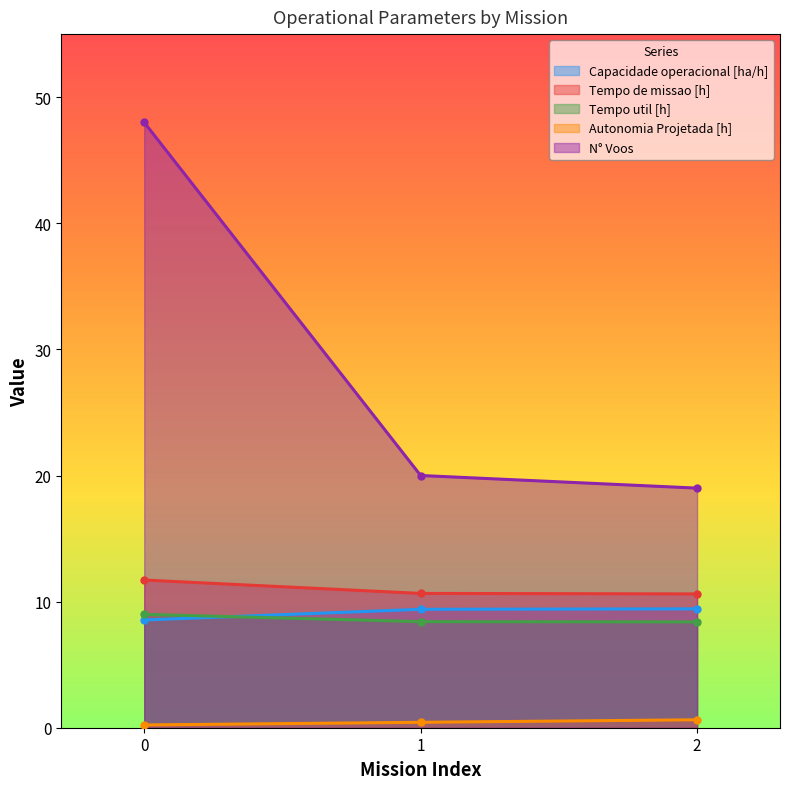

Is it true that Capacidade operacional [ha/h] equals 1.8 at 0?

False